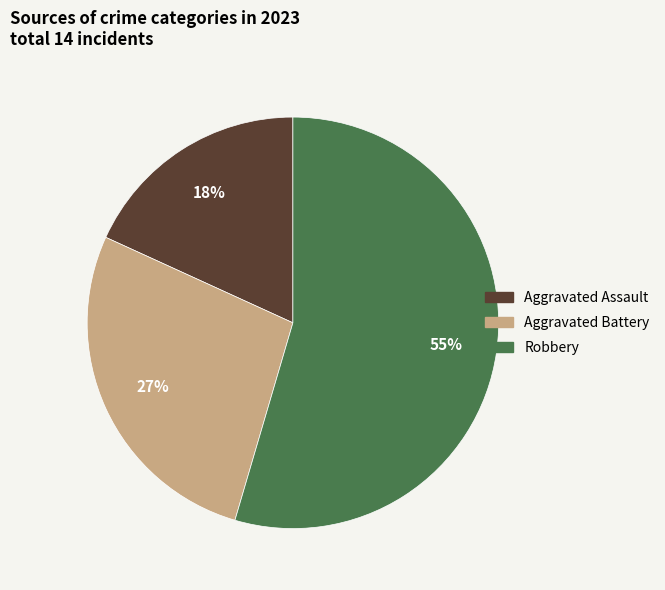

Is there any slice that represents more than half of the pie?

Yes